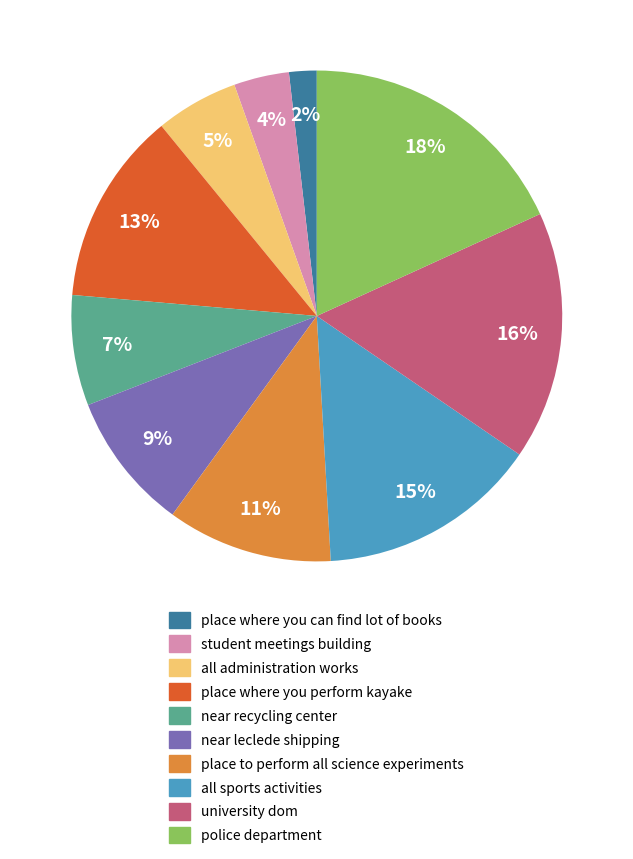

To the nearest percent, what is the difference between the university dom and near recycling center slice percentages?

9%